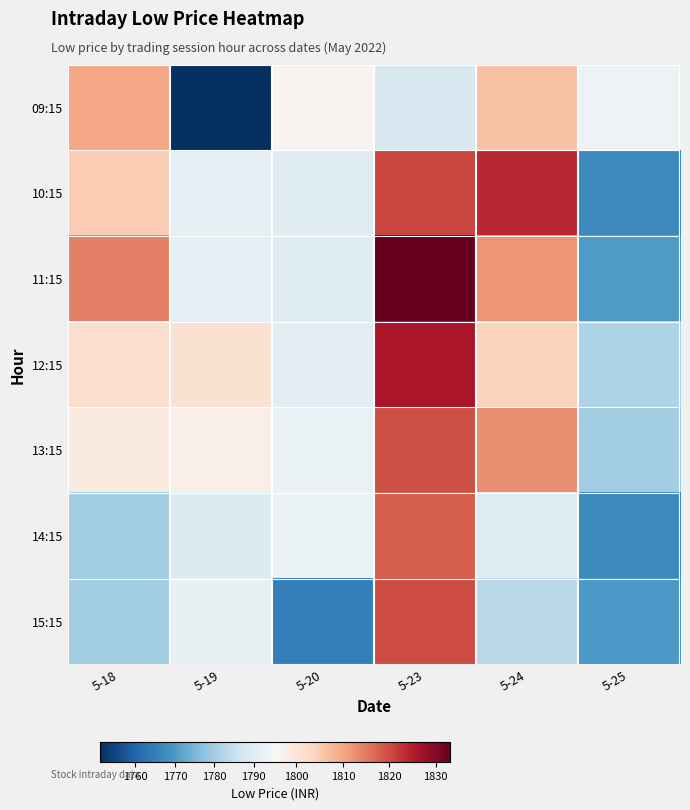

Which series has the largest range (max minus min)?

11:15